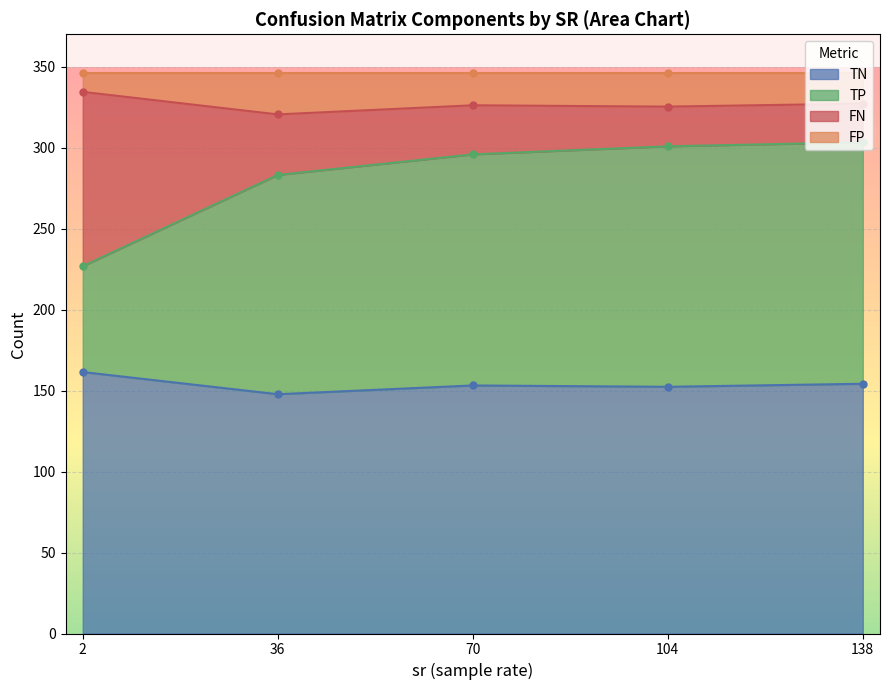

How many lines are shown in the chart?

4